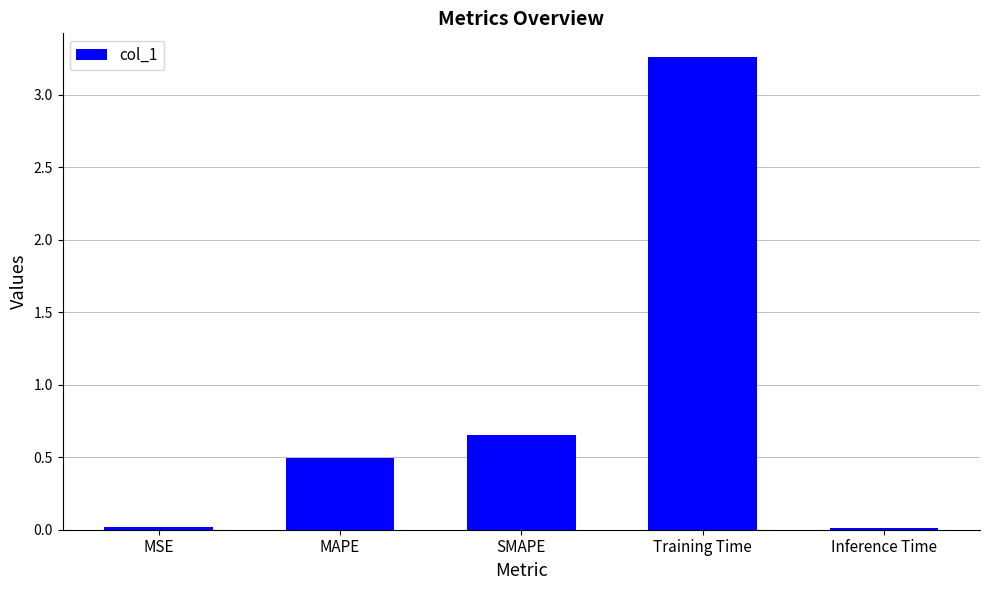

Which category has the highest value across all series?

Training Time